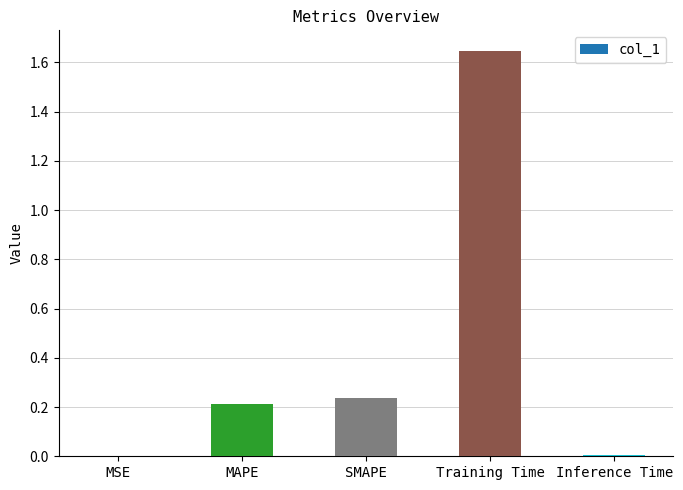

Which has a higher value, SMAPE or Training Time?

Training Time